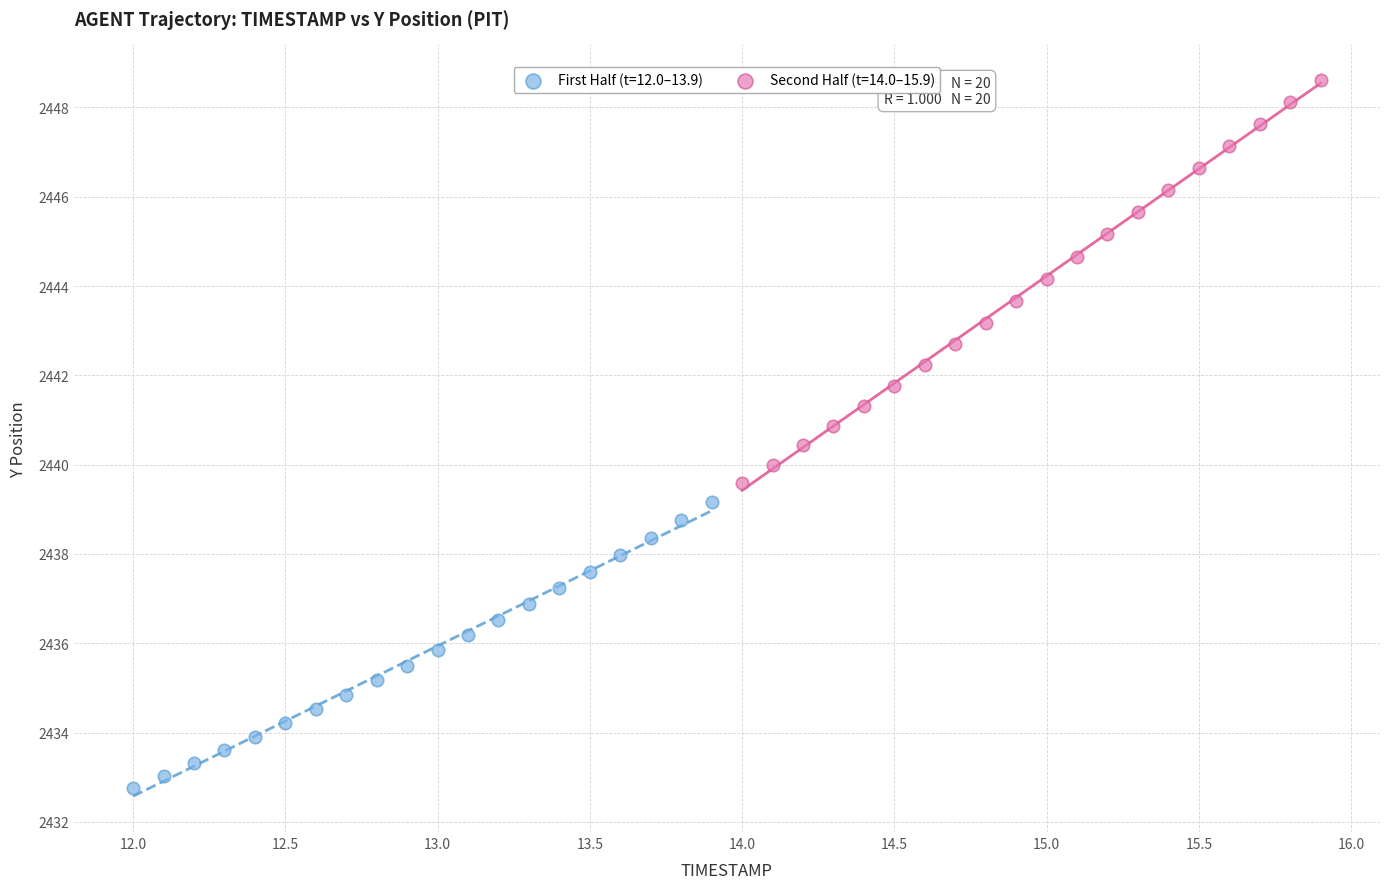

Which series has the widest spread of Y values?

Second Half (t=14.0–15.9)